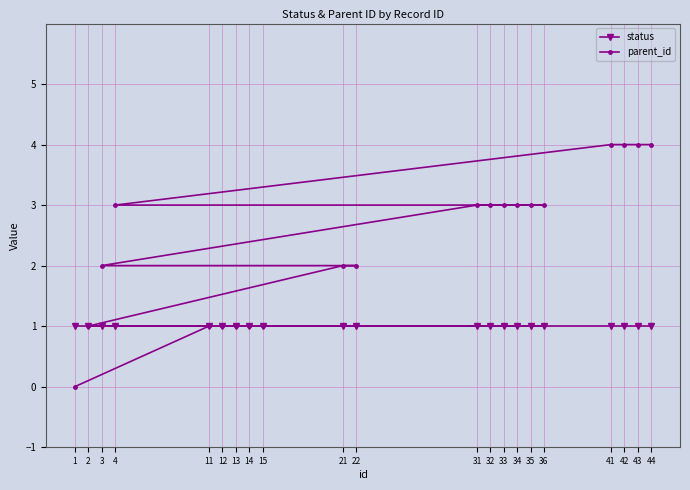

Which series has the largest range (max minus min)?

parent_id